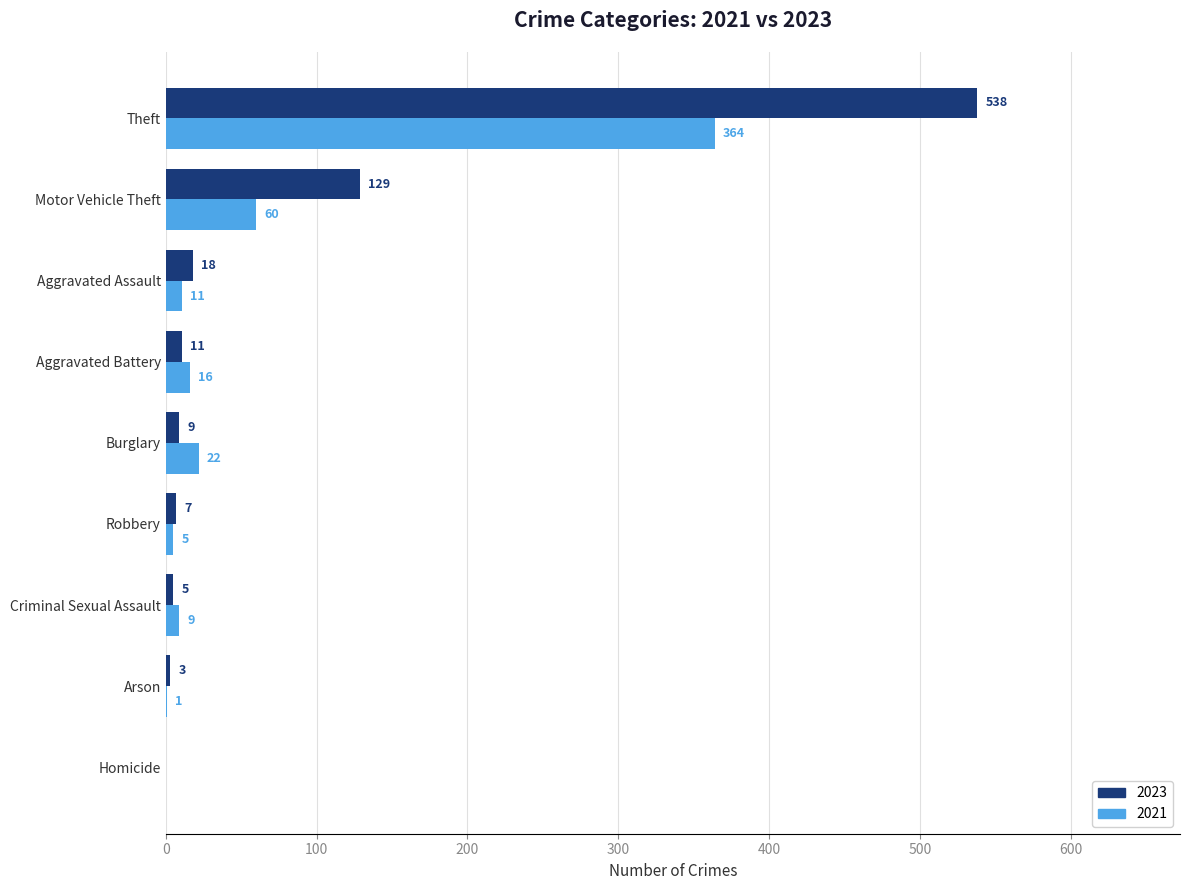

What is the sum of all 2023 values?

720